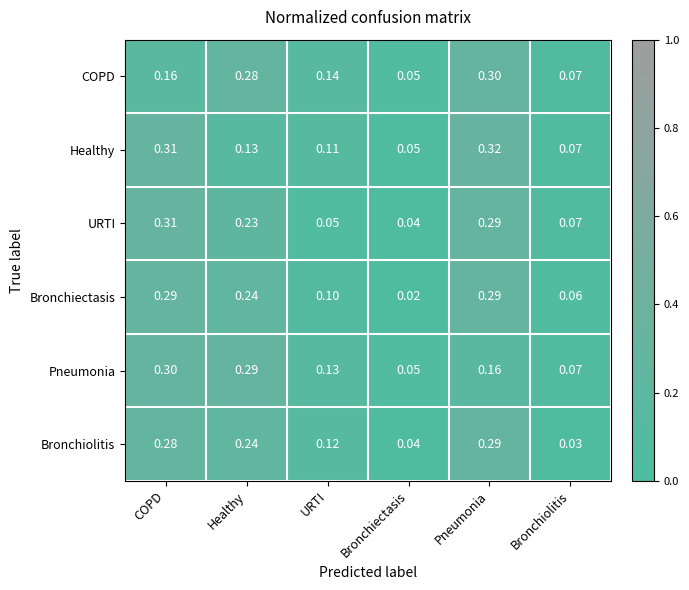

Between Healthy and Bronchiolitis, which series saw the biggest shift?

Pneumonia